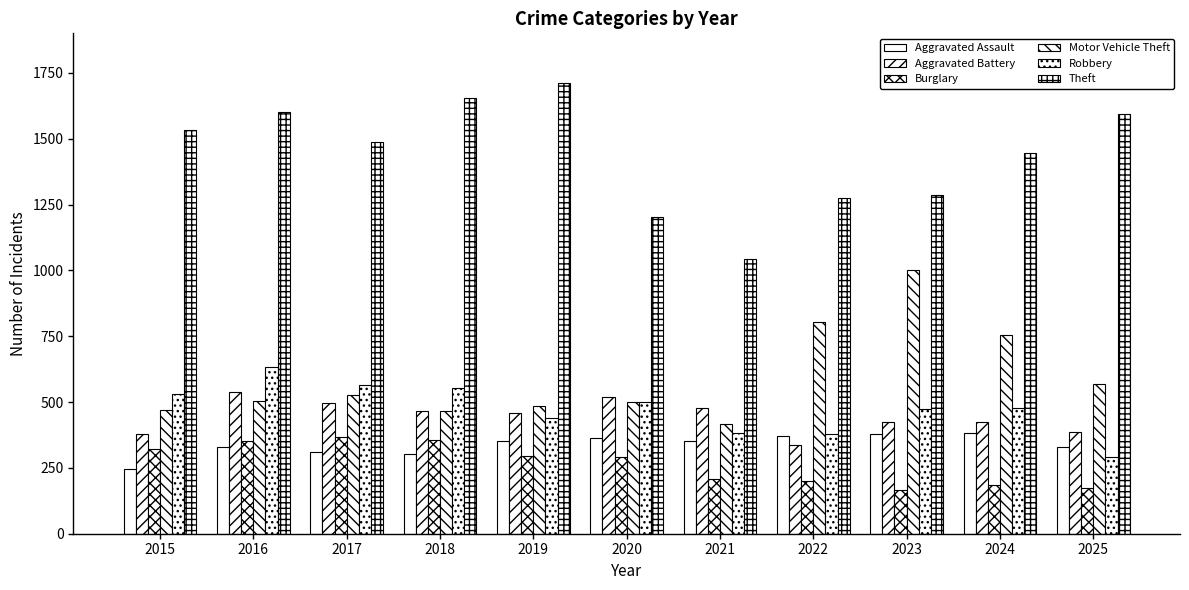

What is the value of the Aggravated Battery bar at the 10th from the left?

425